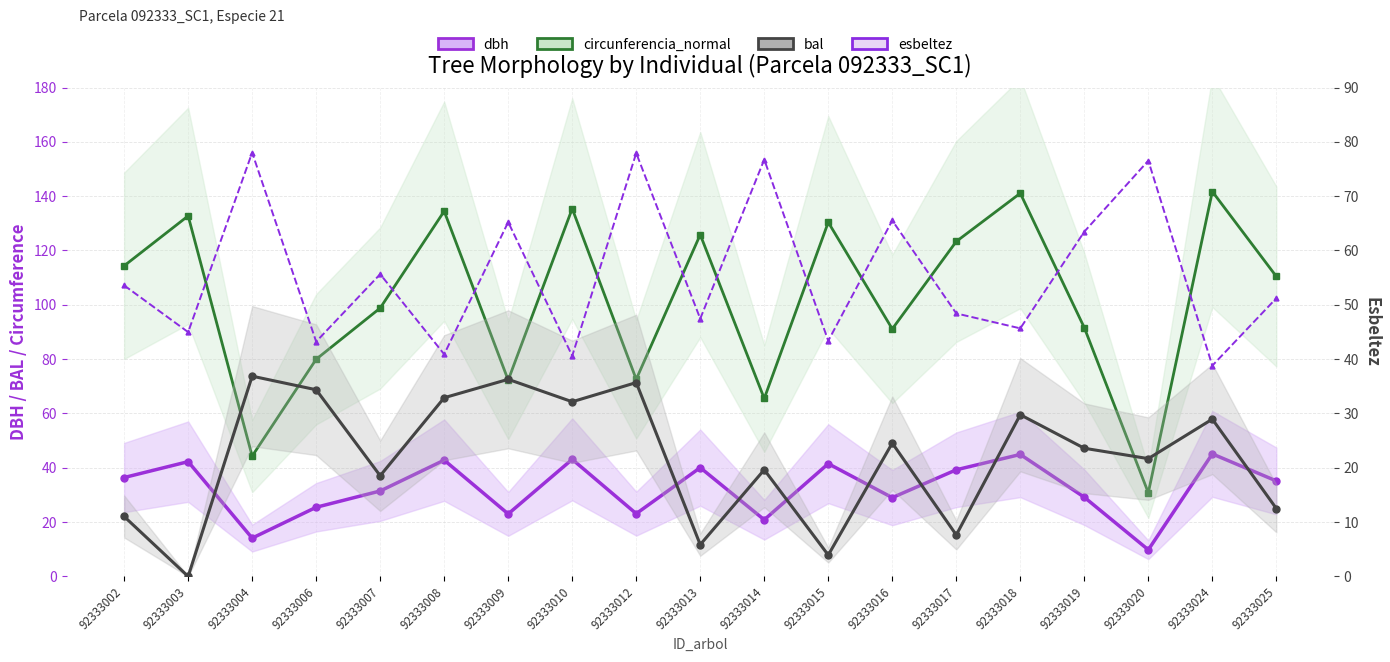

How many lines are shown in the chart?

4